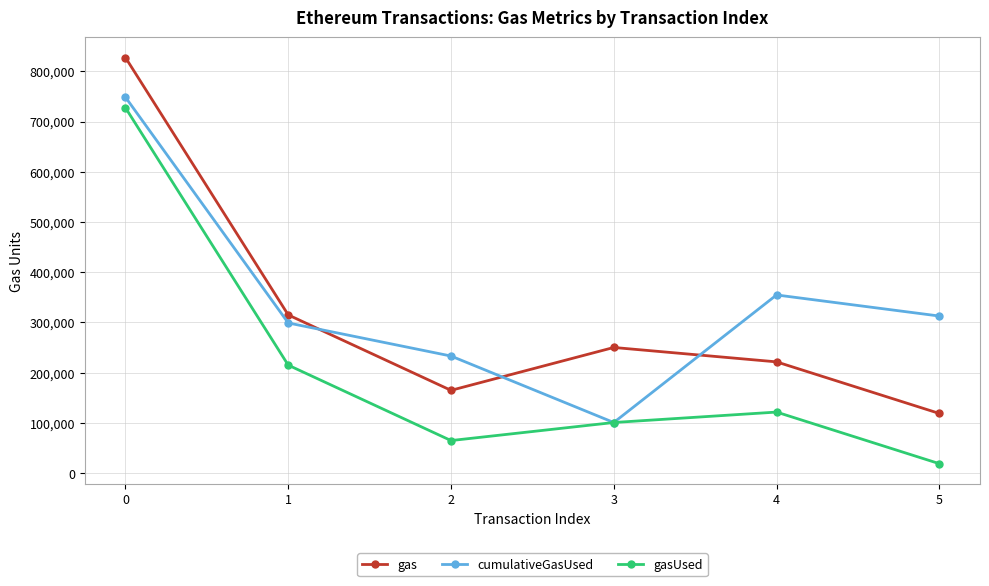

What is the difference between the maximum and minimum values in the gas series?

708746